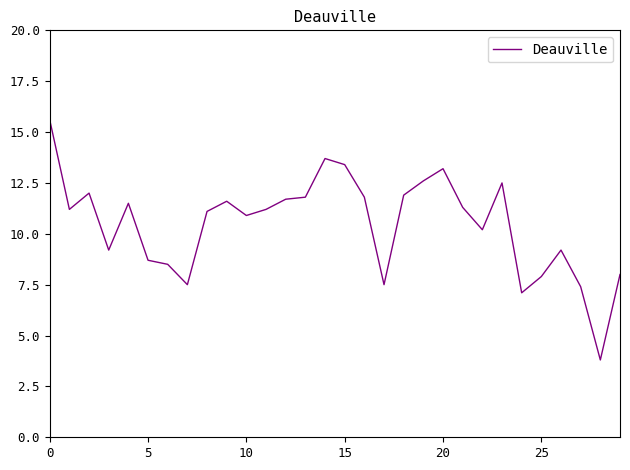

Reading left to right, transcribe all the data shown in this chart.

15.6	11.2	12.0	9.2	11.5	8.7	8.5	7.5	11.1	11.6	10.9	11.2	11.7	11.8	13.7	13.4	11.8	7.5	11.9	12.6	13.2	11.3	10.2	12.5	7.1	7.9	9.2	7.4	3.8	8.0